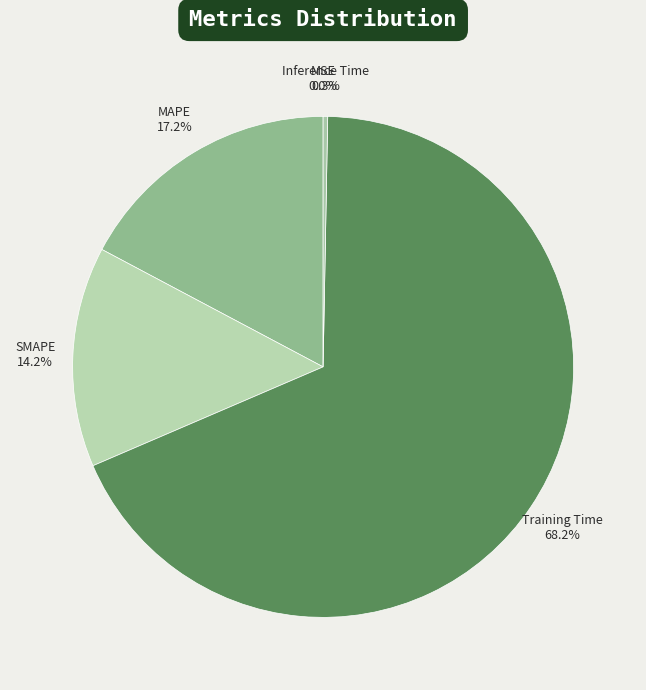

Which category has the biggest portion of the pie?

Training Time